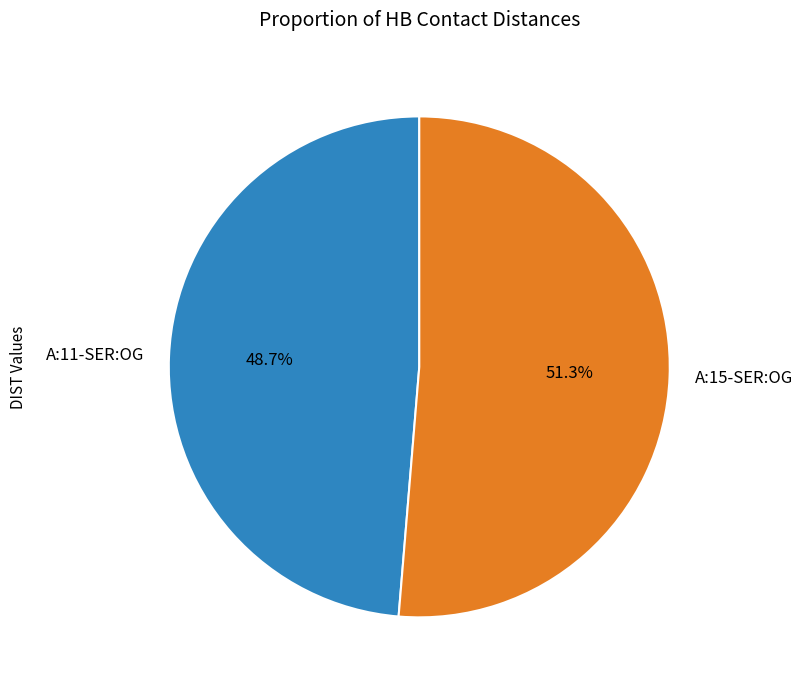

Is it true that A:15-SER:OG is 64% of the pie?

False